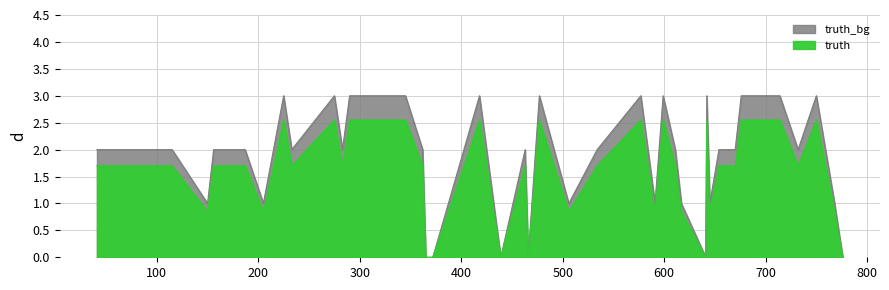

Count the number of categories in the chart.

40